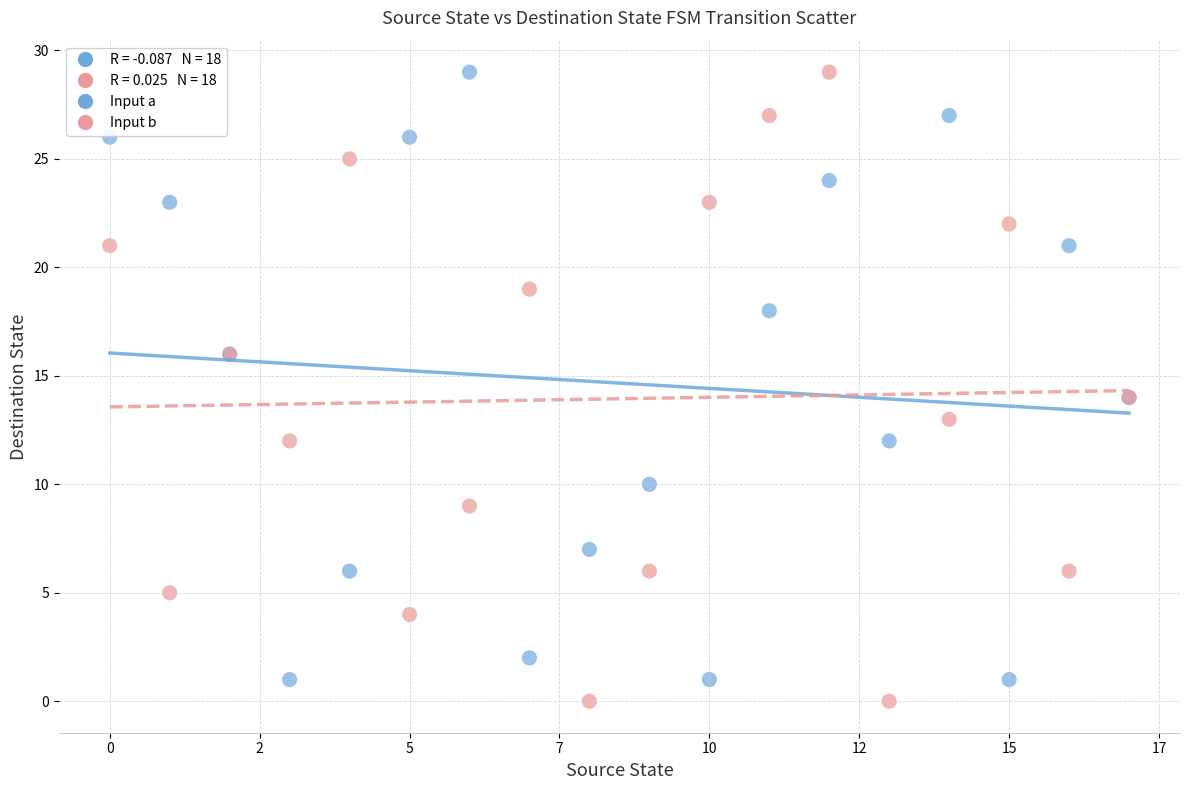

Which series has the widest spread of Y values?

Input b